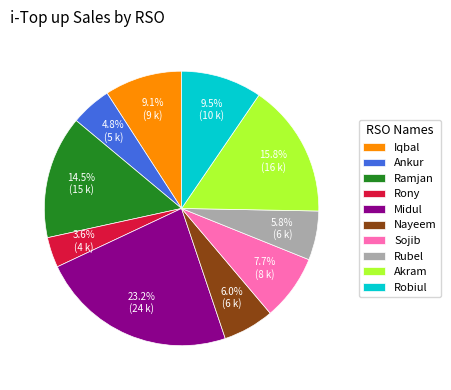

Which slice is the smallest?

Rony